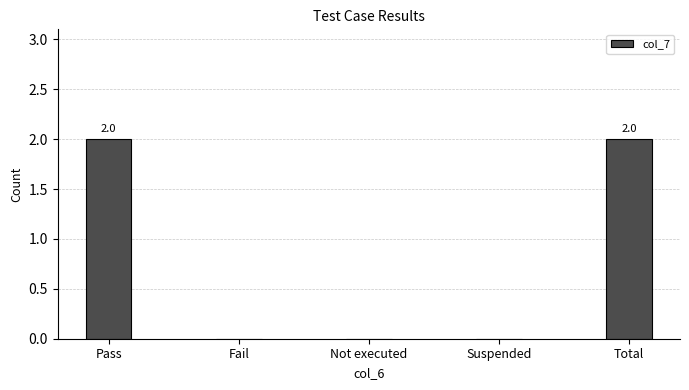

What is the change in value from Suspended to Total?

+2